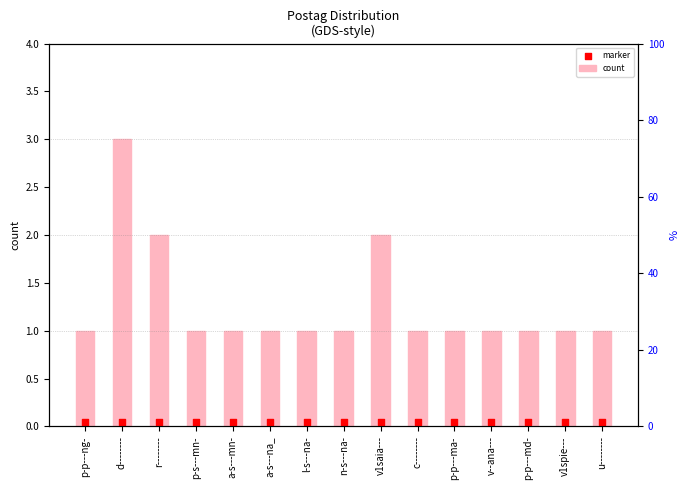

At which category is the sum across all series the highest?

d--------